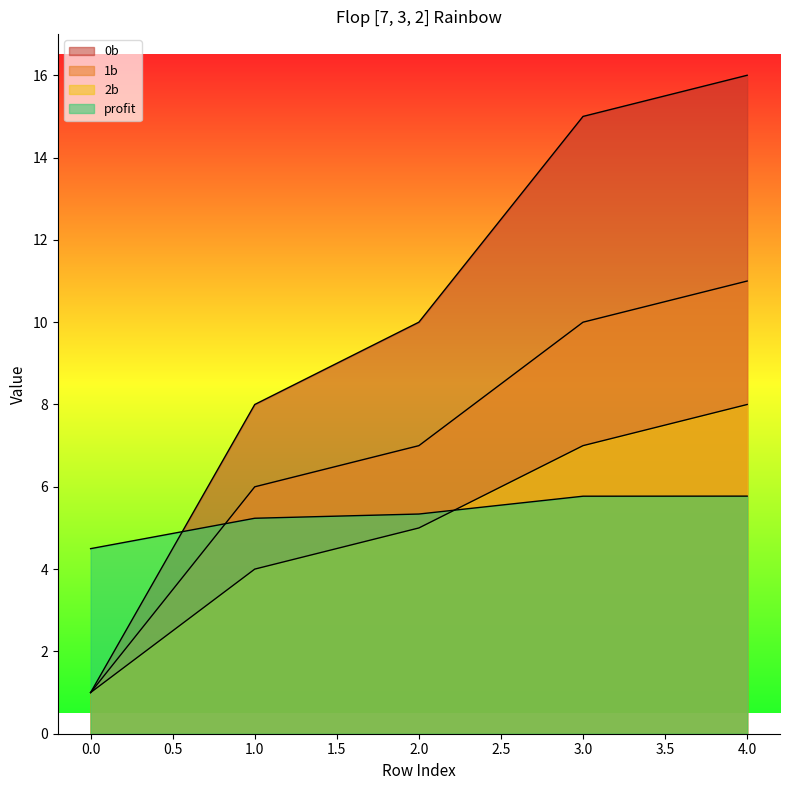

True or false: profit has more than 1 points higher than both neighbors.

False